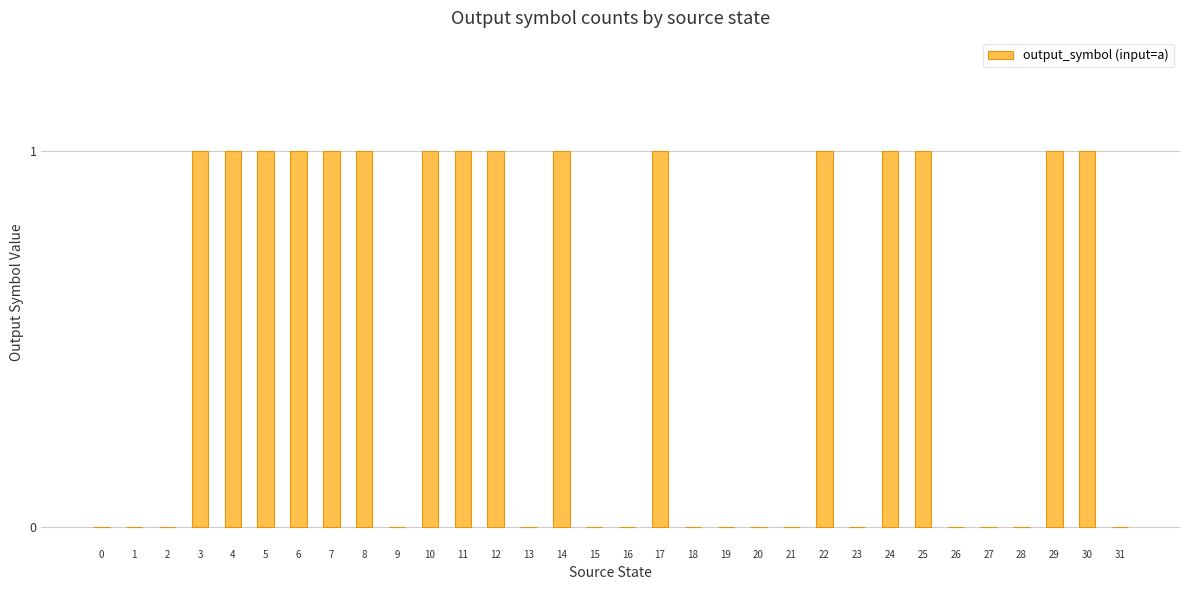

Approximately how many times larger is the value at 24 compared to 14?

1.0